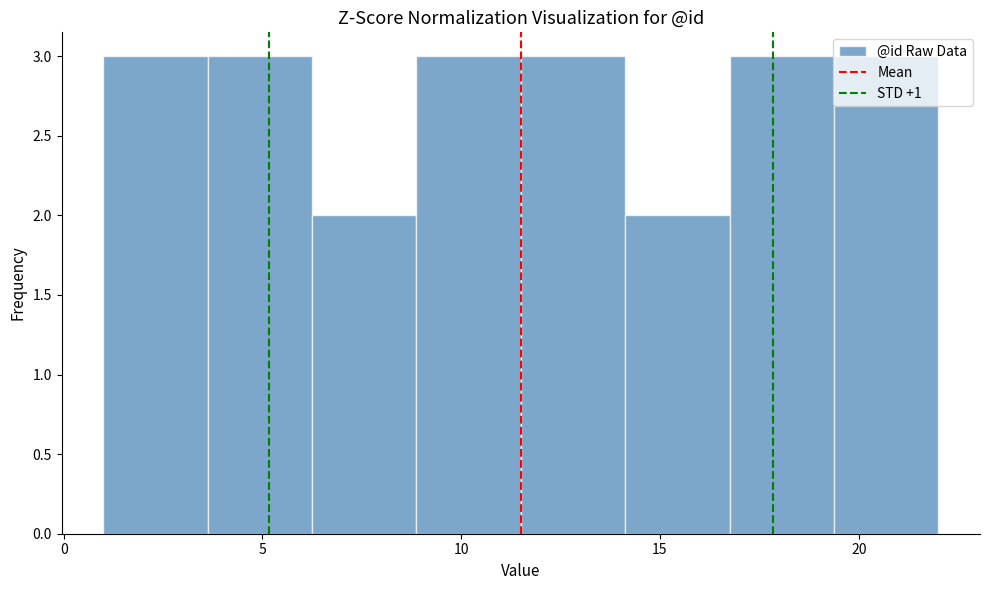

Reading left to right, list every bar in this chart as the range it spans on the x-axis followed by its height. Neither the bar edges nor the heights are printed on the chart, so give them approximately, as read against the axes.

1.0 to 3.5: 3
3.5 to 6.5: 3
6.5 to 9.0: 2
9.0 to 11.5: 3
11.5 to 14.0: 3
14.0 to 17.0: 2
17.0 to 19.5: 3
19.5 to 22.0: 3